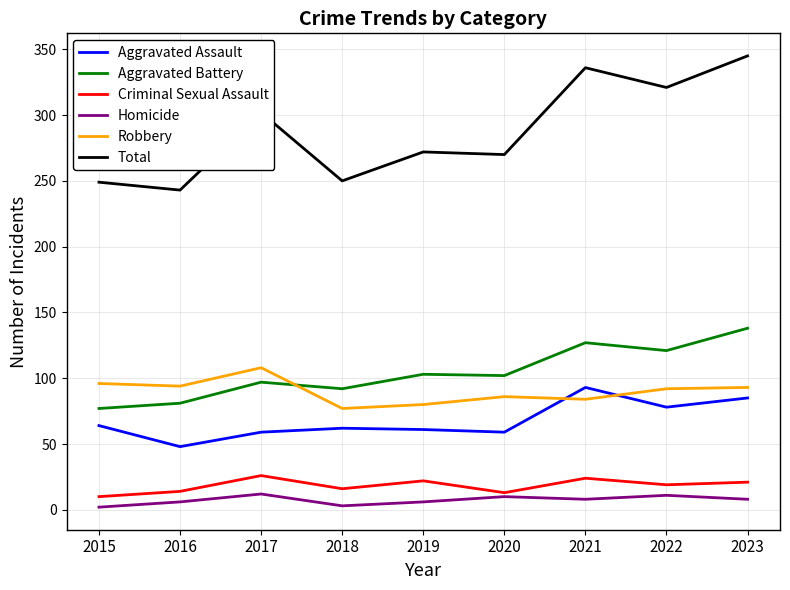

What are all the series names shown in the legend?

Aggravated Assault, Aggravated Battery, Criminal Sexual Assault, Homicide, Robbery, Total